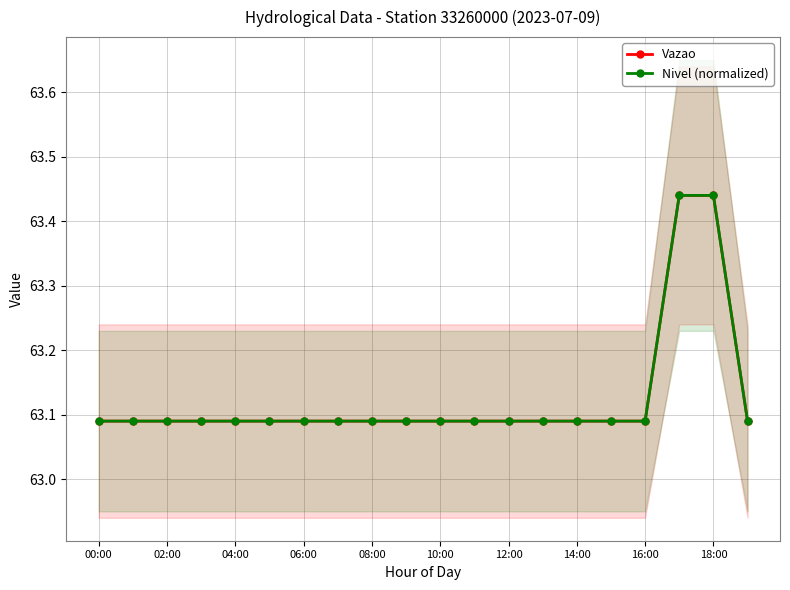

Is the value of Nivel (normalized) at 10:00 greater than the value of Vazao at 12:00?

No